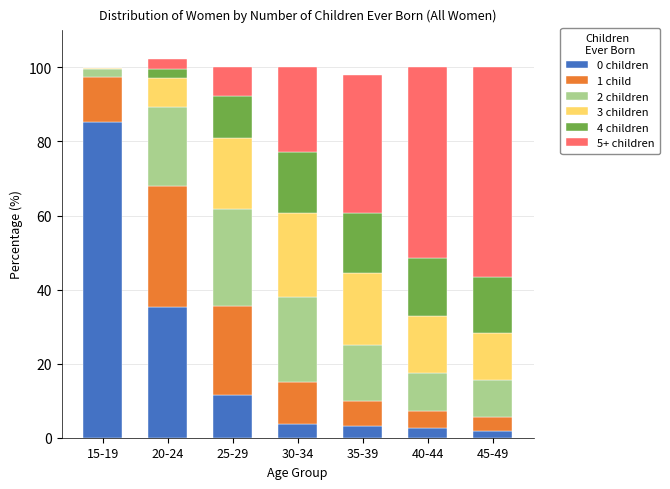

The 0 children series shows 11.5 at 25-29. True or false?

True